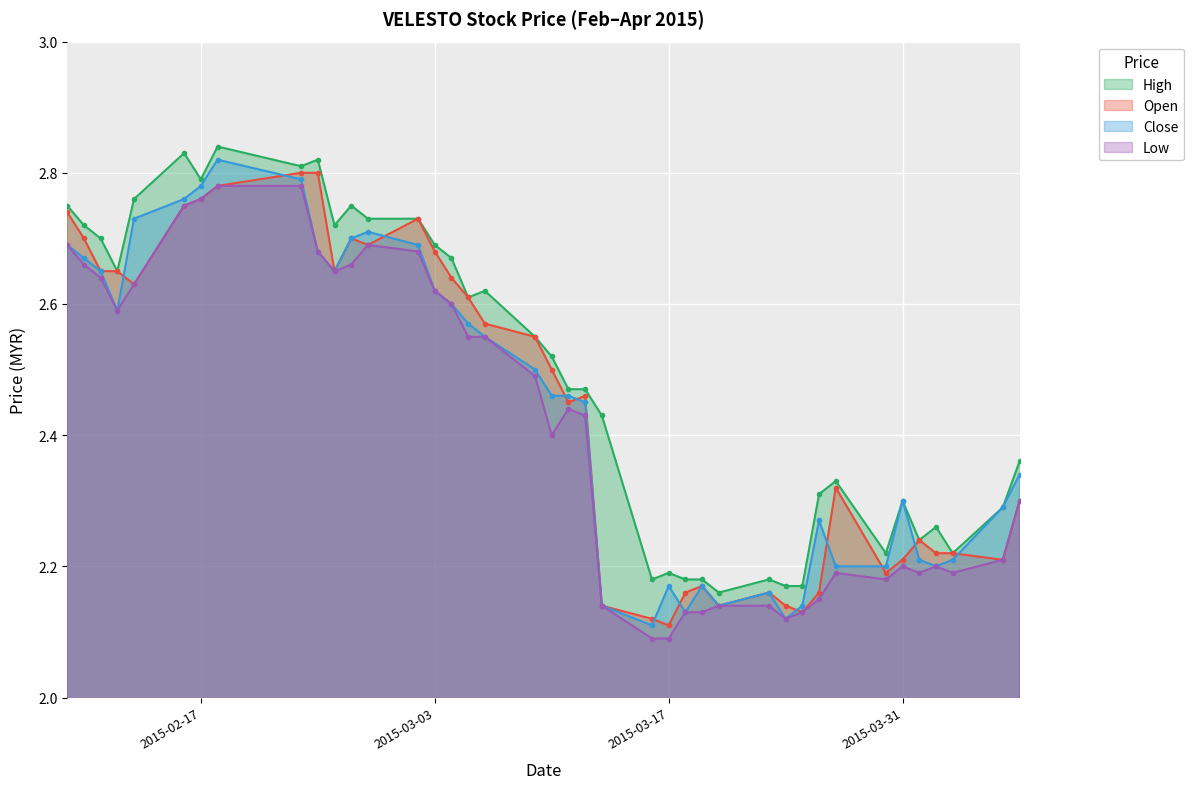

Is the value of high at 2015-03-05 greater than the value of close at 2015-03-03?

No